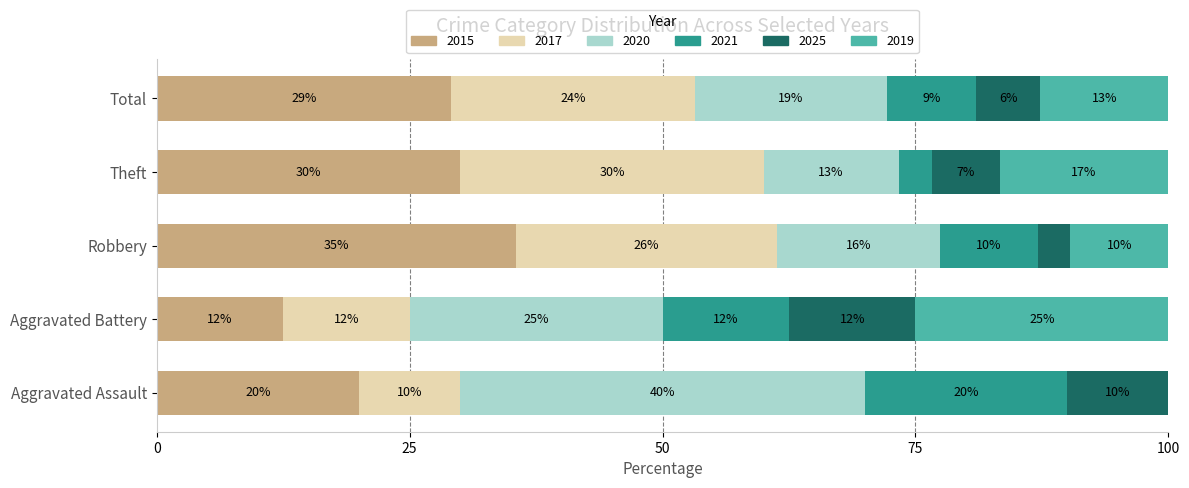

What is the maximum value for 2015?

35.5